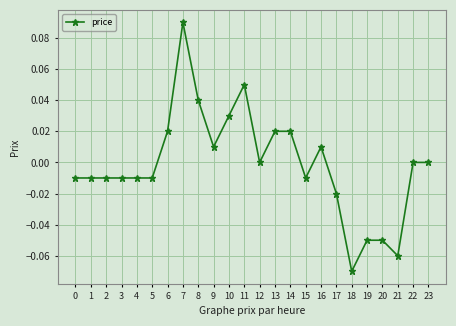

At which category does the chart reach its peak across all series?

7